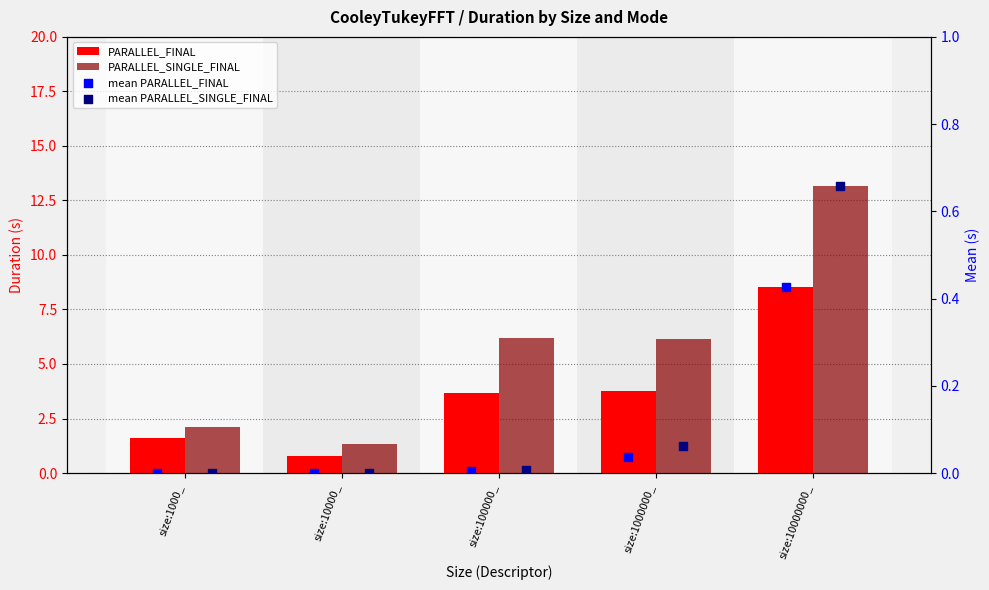

Which series has the largest total across all categories?

PARALLEL_SINGLE_FINAL